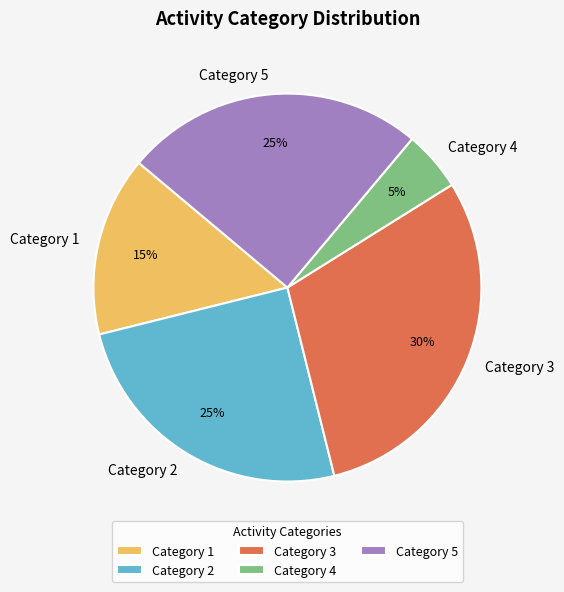

Which category has the smallest portion of the pie?

Category 4